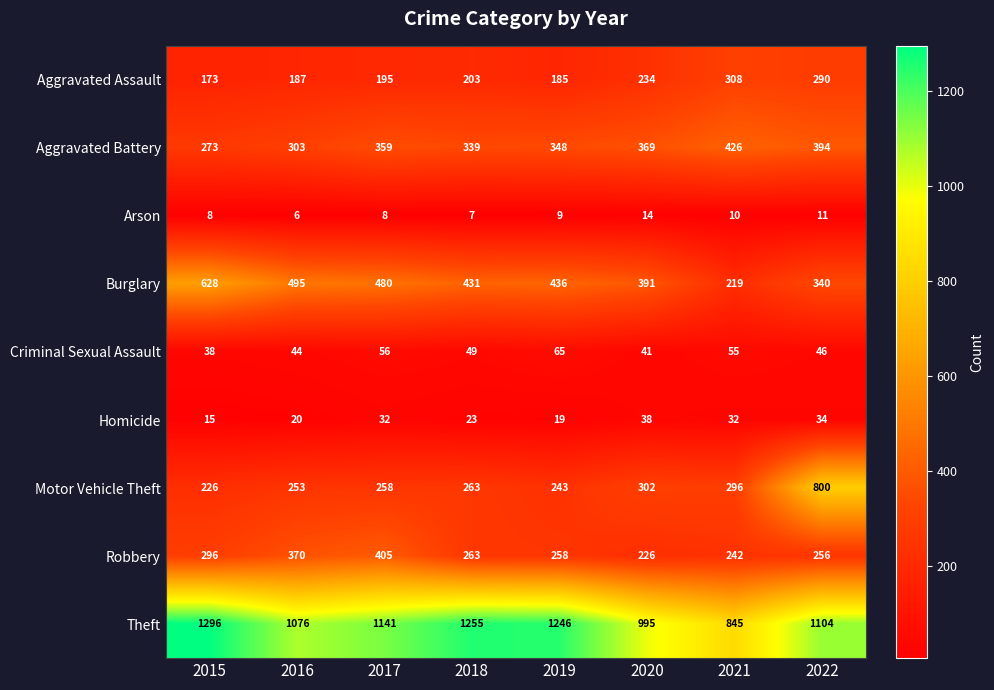

Count the number of data series in this chart.

9